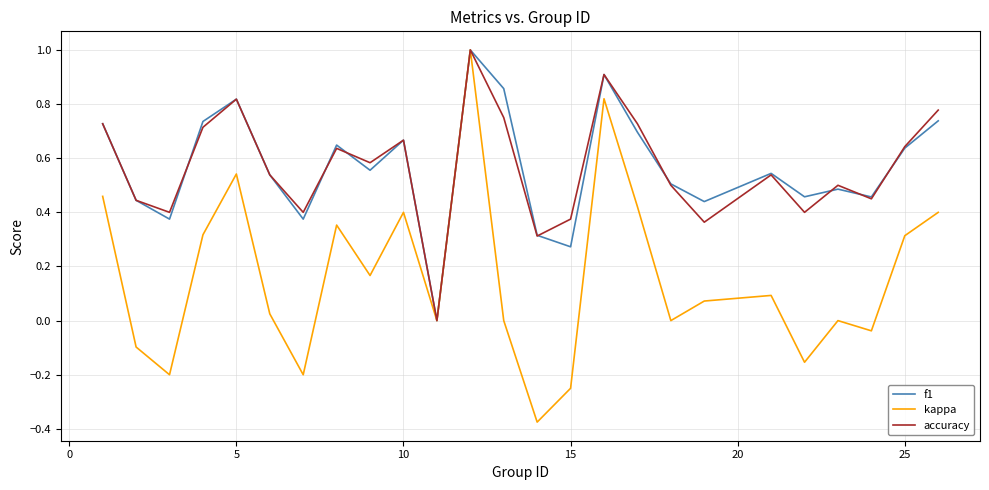

What is the maximum value shown in the chart?

1.0